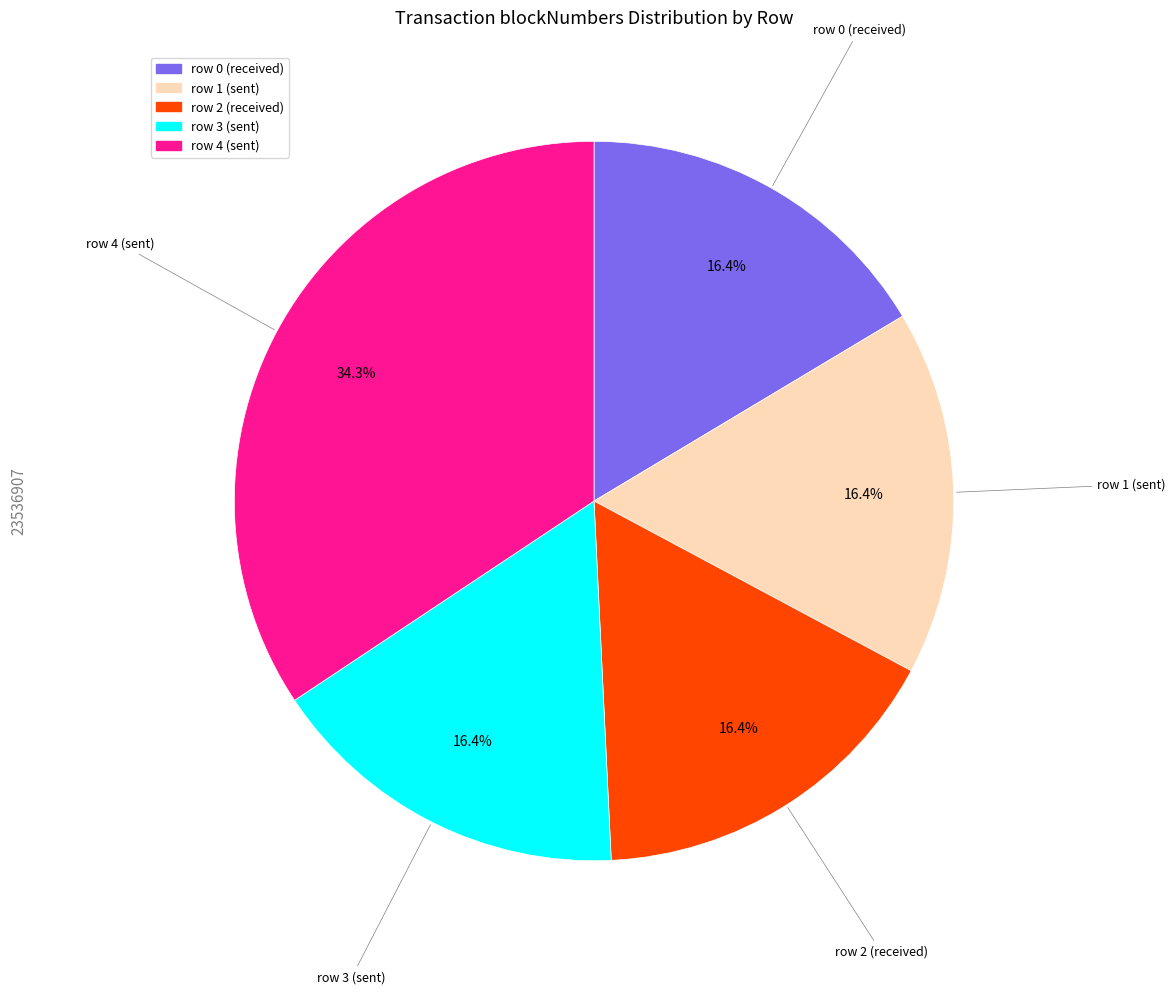

Combined, do row 3 and row 0 account for over 50%?

No